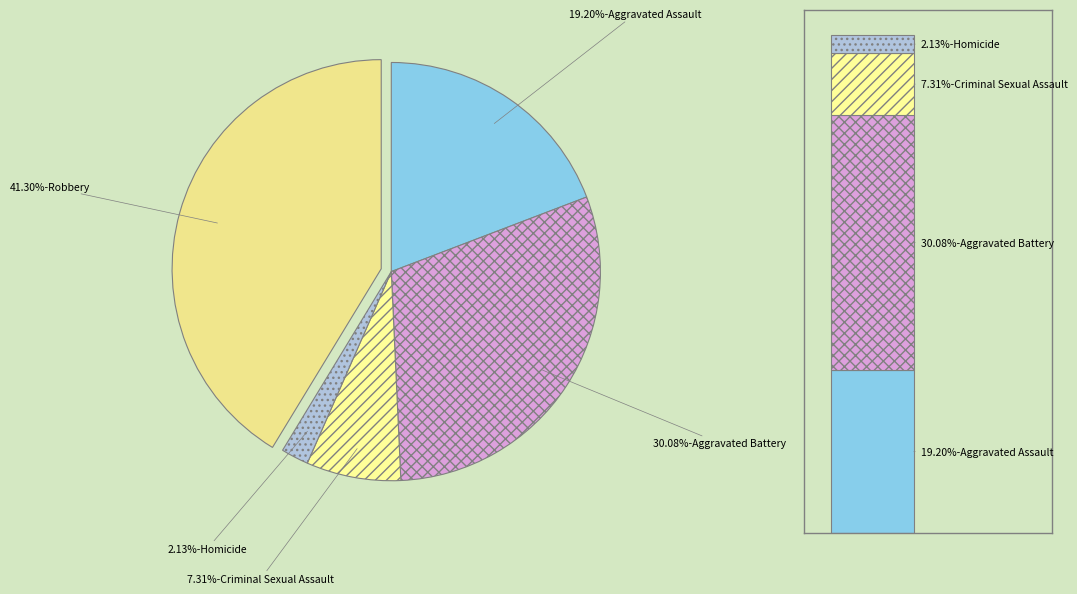

Which category has the biggest portion of the pie?

Robbery